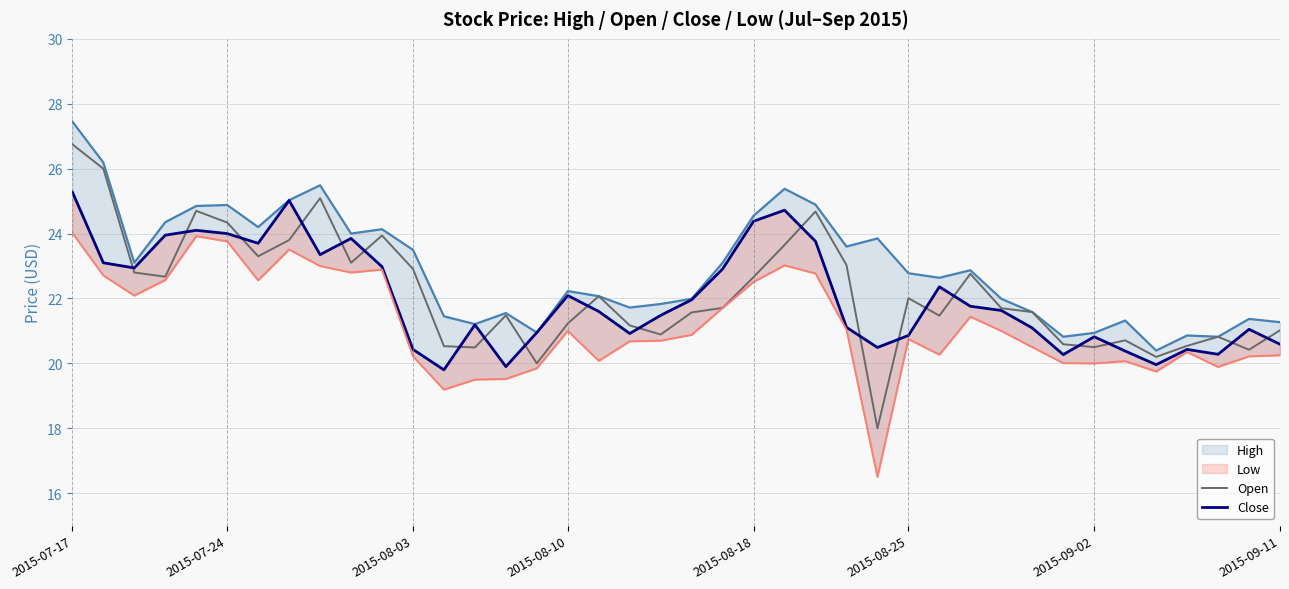

What is the difference between the maximum and minimum values in the Open series?

8.8